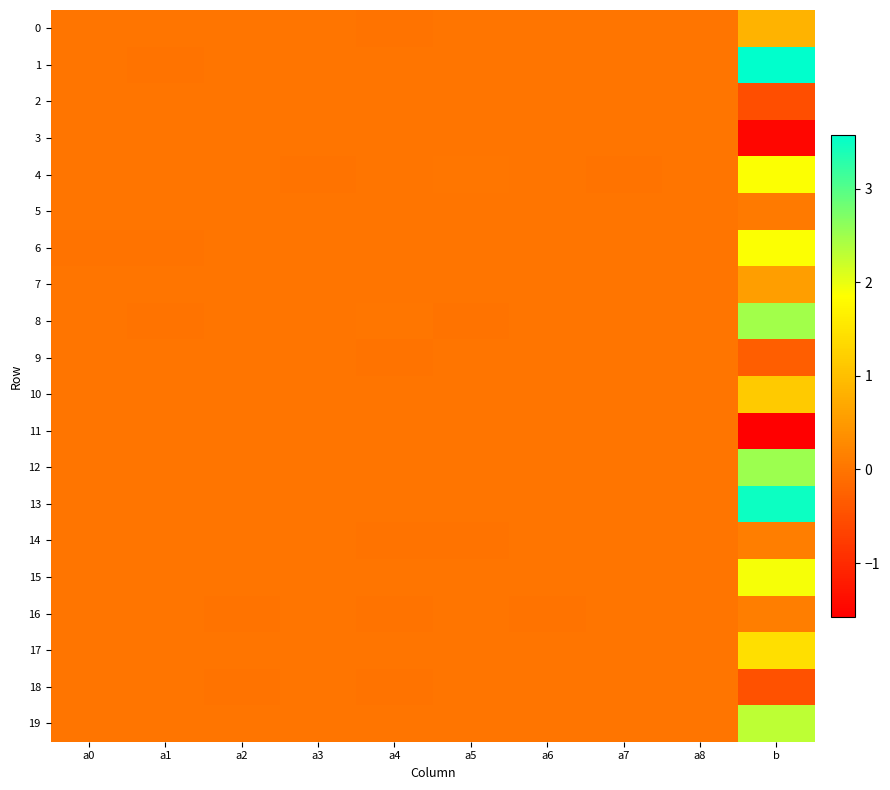

How many series are shown in this chart?

20